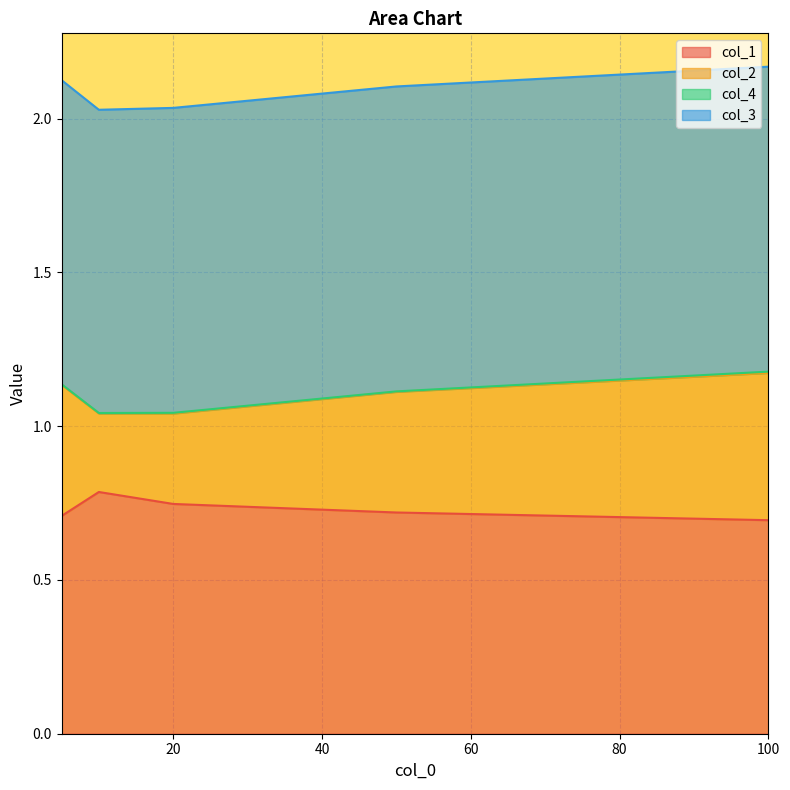

Does the chart display data point markers on the line(s)?

No